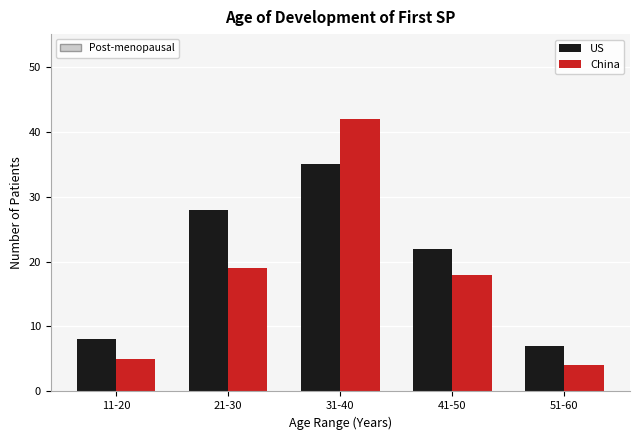

Reading left to right, list all the values displayed in this chart.

US: 8	28	35	22	7
China: 5	19	42	18	4